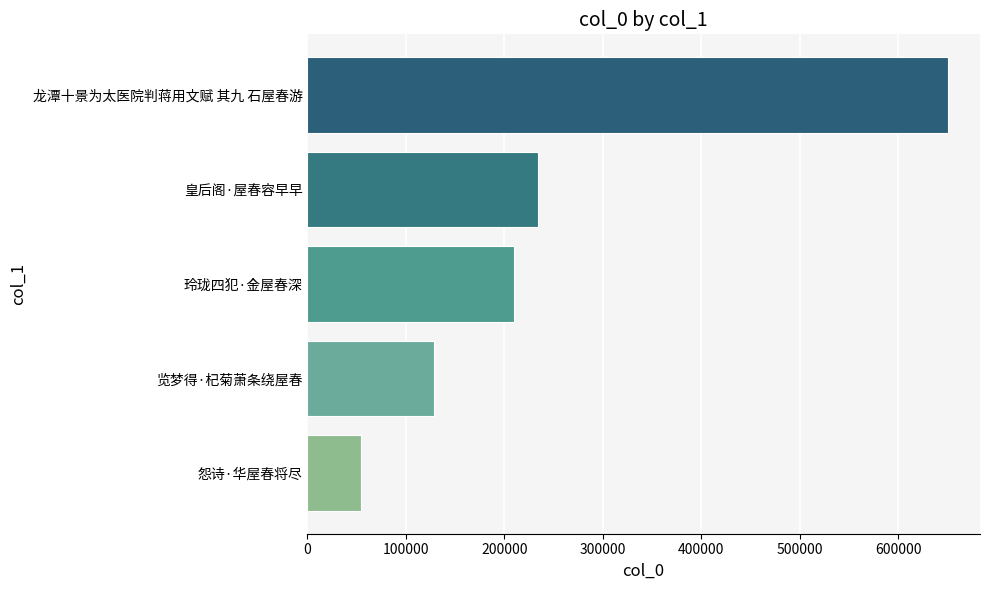

At which label is the value closest to 352411?

皇后阁·屋春容早早